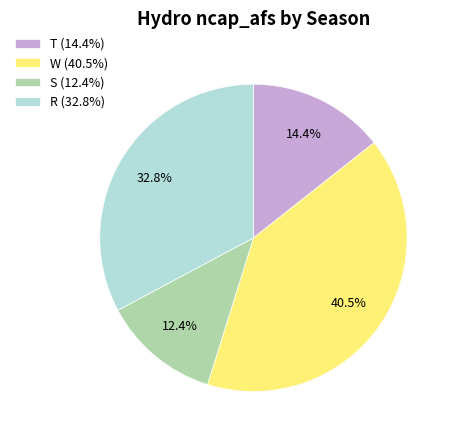

How many slices are in this pie chart?

4